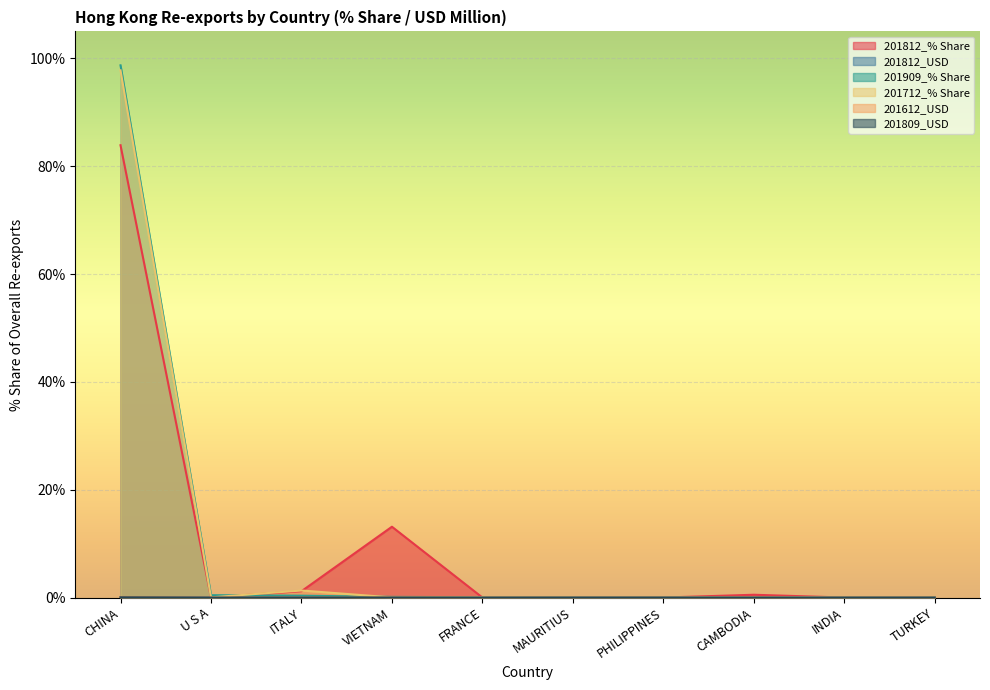

At which category does the chart reach its minimum across all series?

U S A